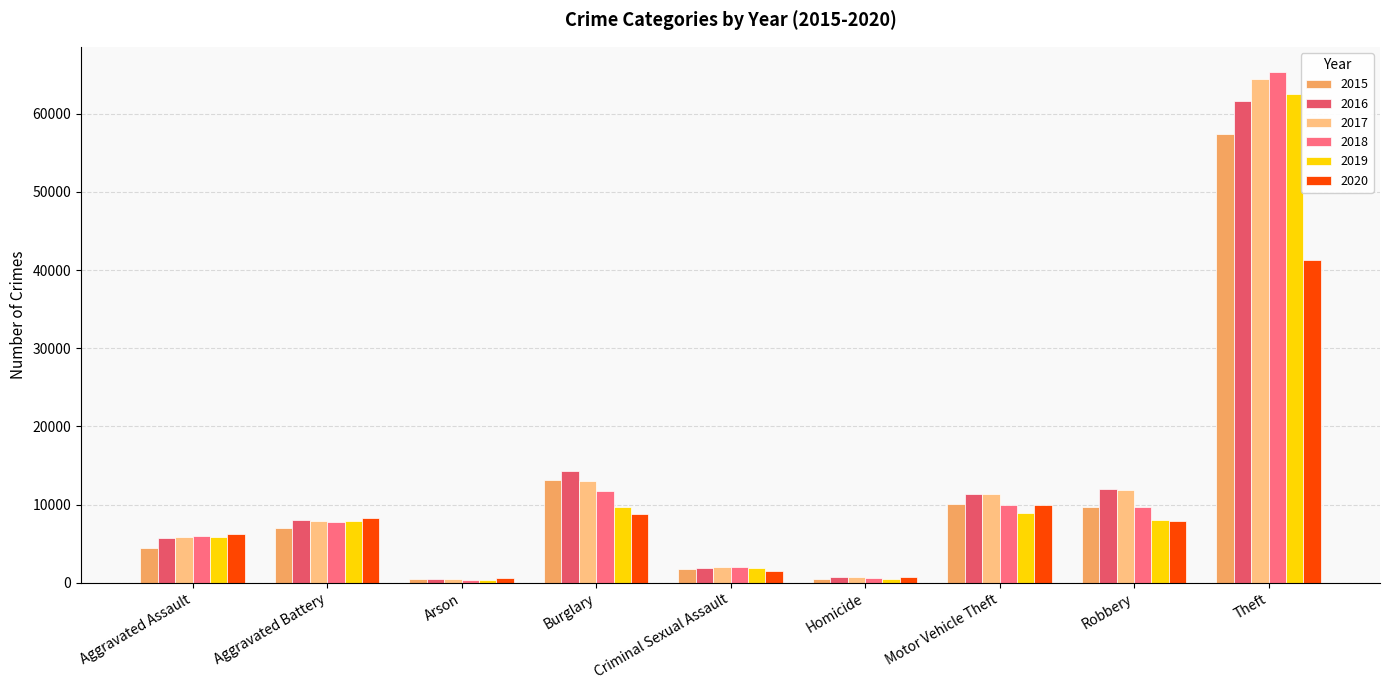

What is the label of the 2nd bar from the left?

Aggravated Battery